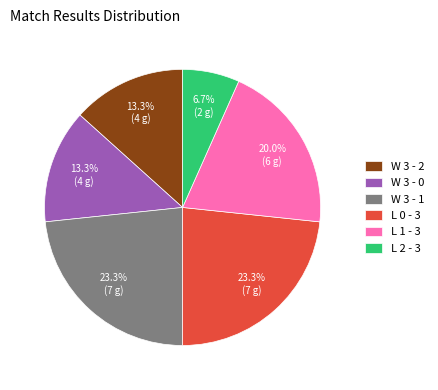

How many slices are in this pie chart?

6